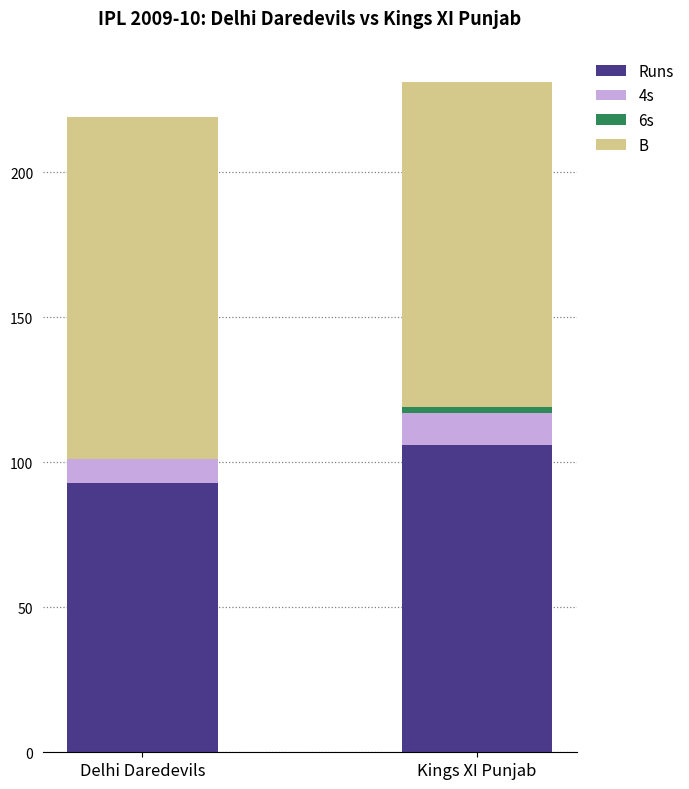

Does the chart contain stacked bars?

Yes